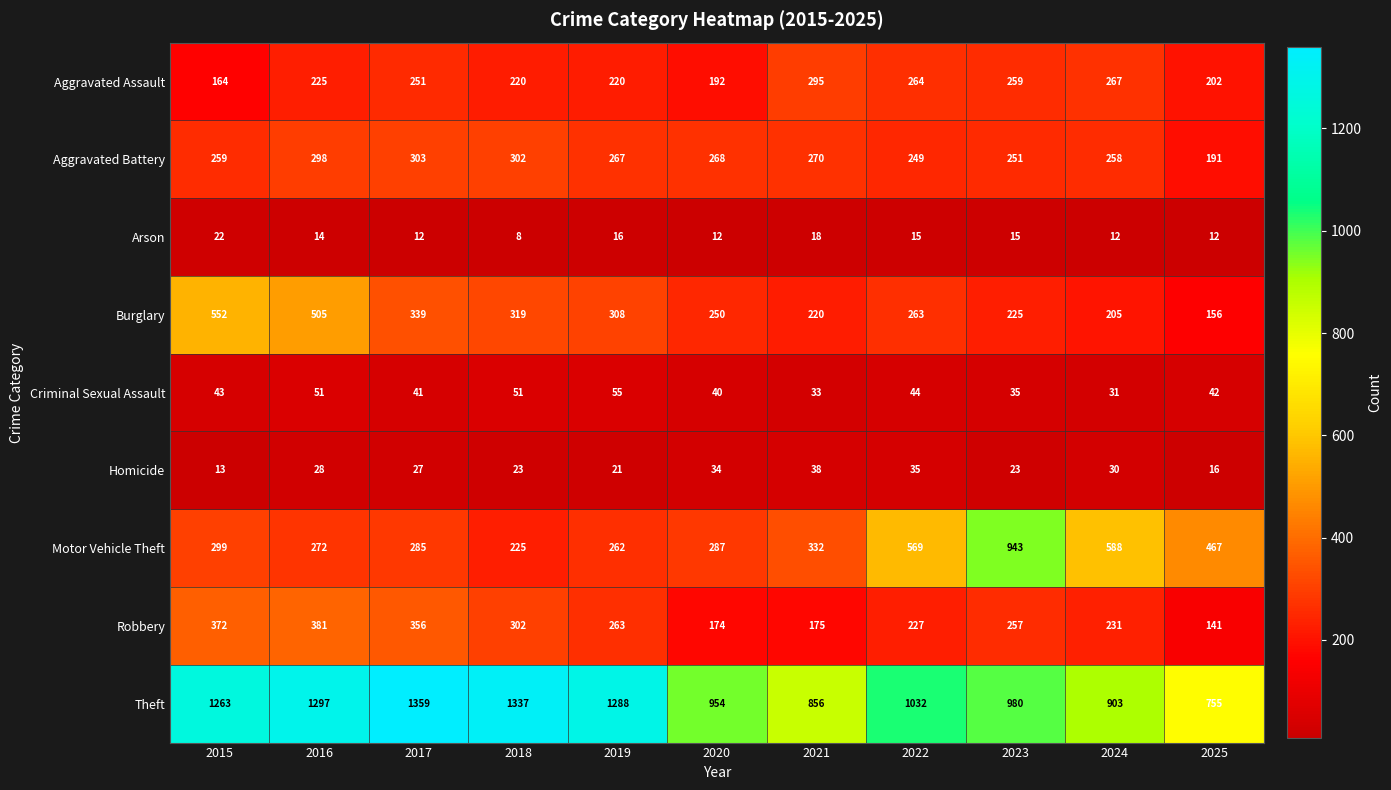

Which series has the largest range (max minus min)?

Motor Vehicle Theft